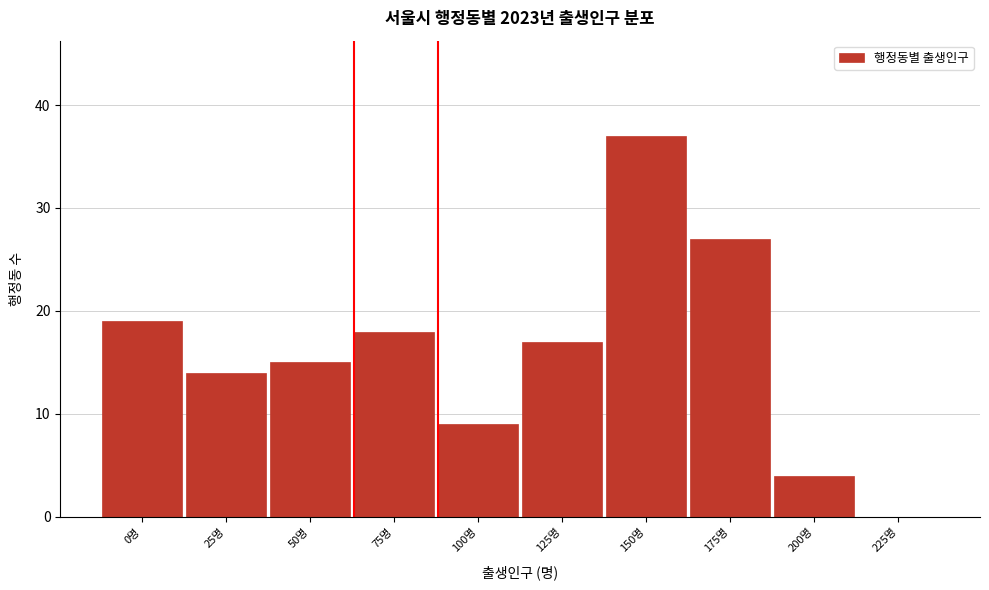

Reading left to right, list all the values displayed in this chart.

0명=19	25명=14	50명=15	75명=18	100명=9	125명=17	150명=37	175명=27	200명=4	225명=0